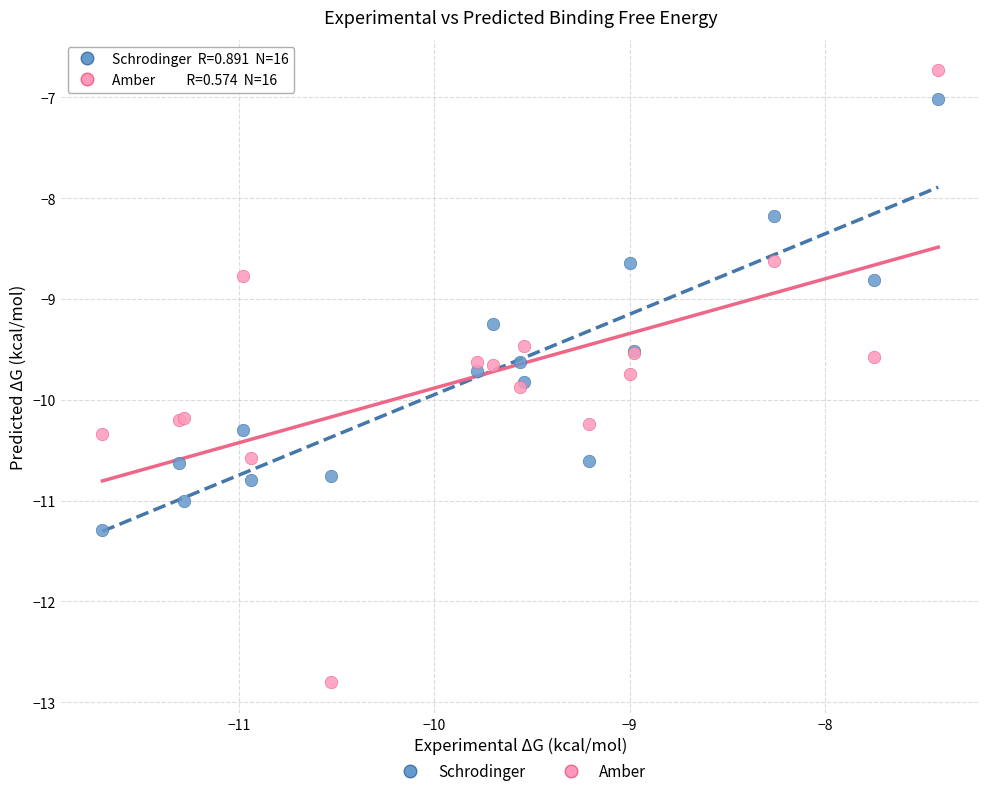

Which series has the widest spread of Y values?

Amber